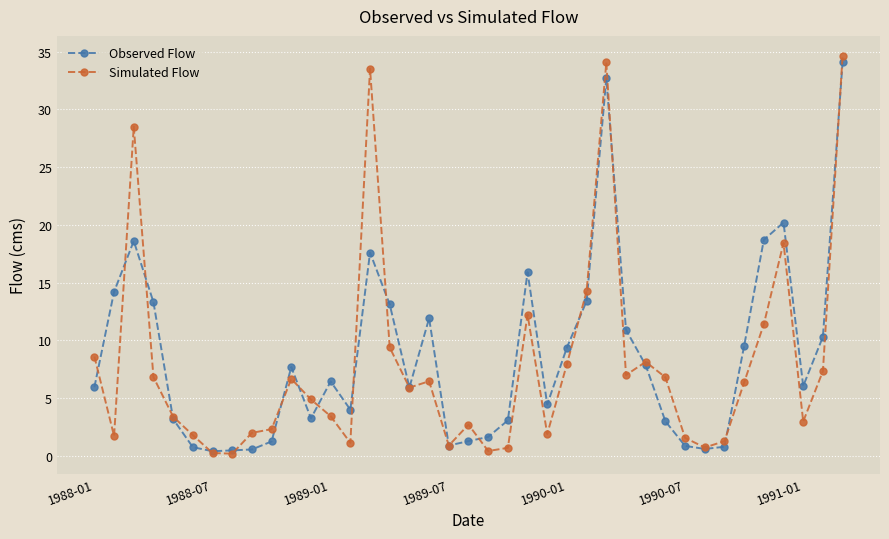

What is the minimum value shown in the chart?

0.2